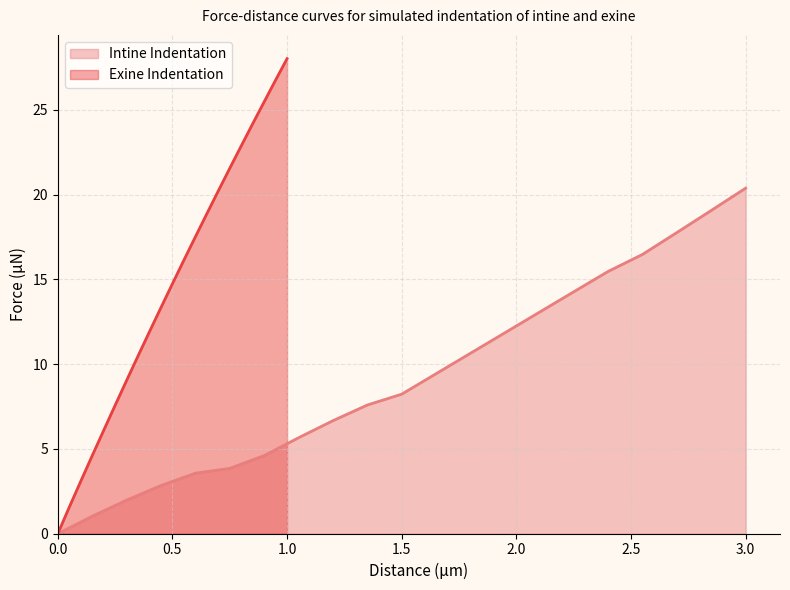

Does the chart display data point markers on the line(s)?

No